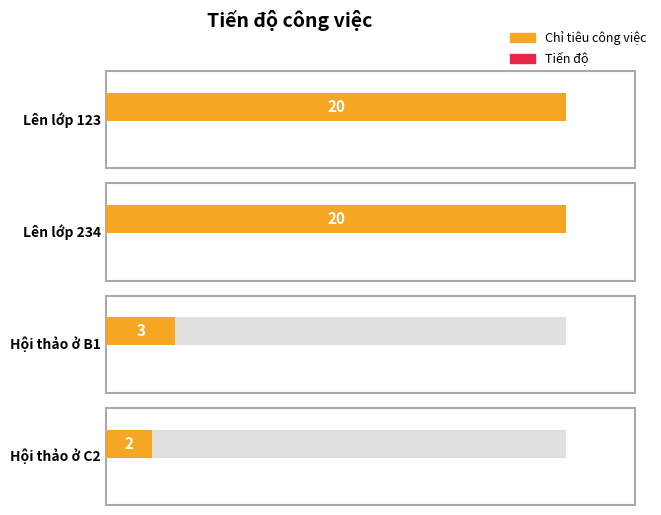

At how many categories does at least one series exceed 19?

2